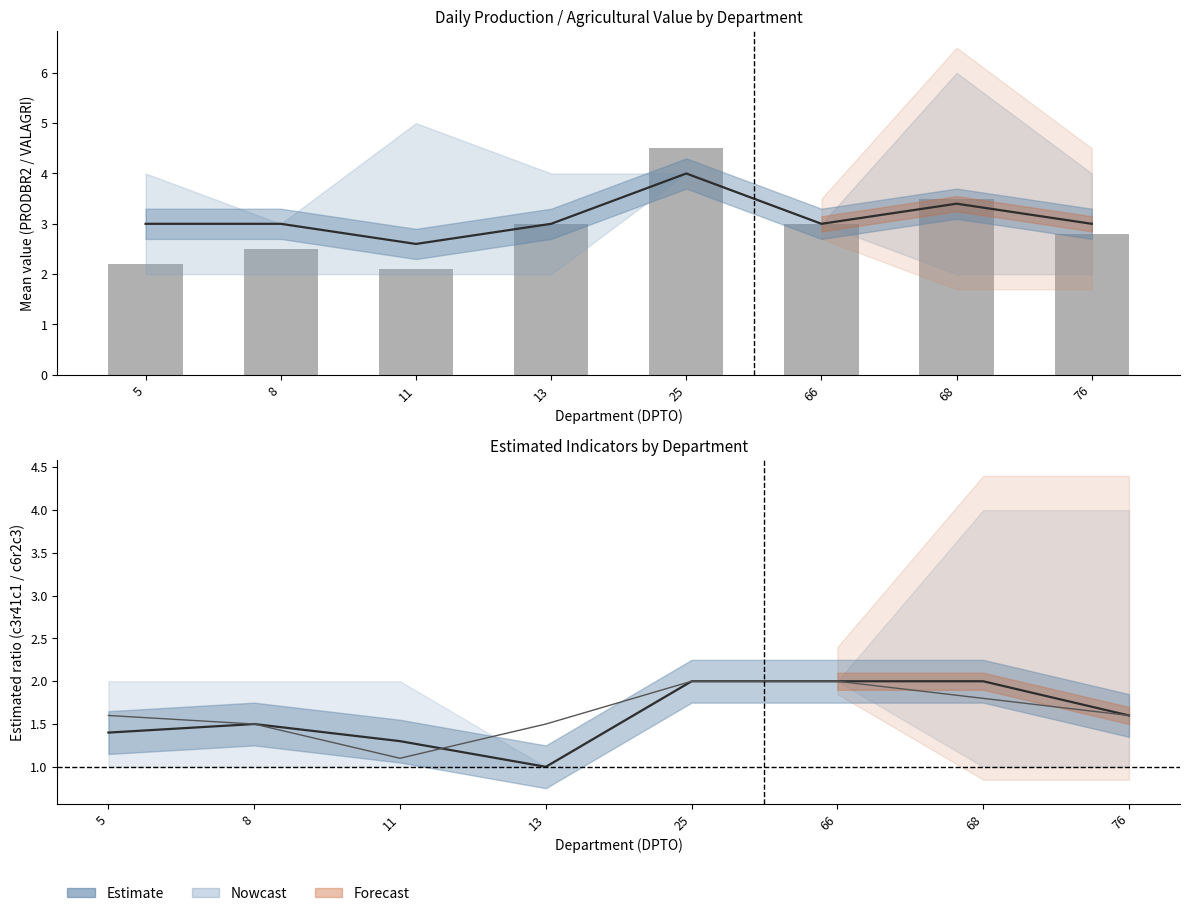

How many groups of bars are there?

8